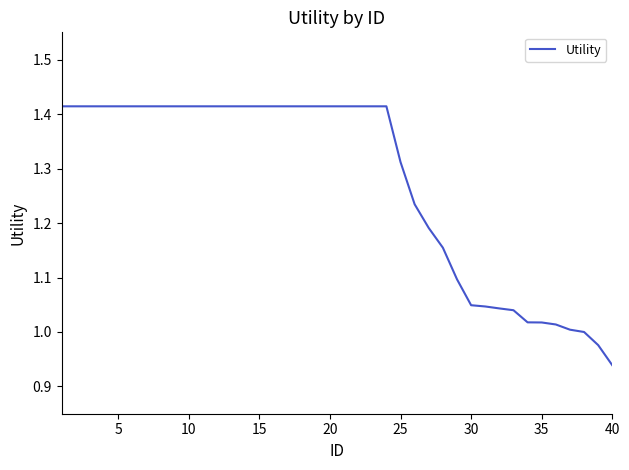

How many lines are shown in the chart?

1